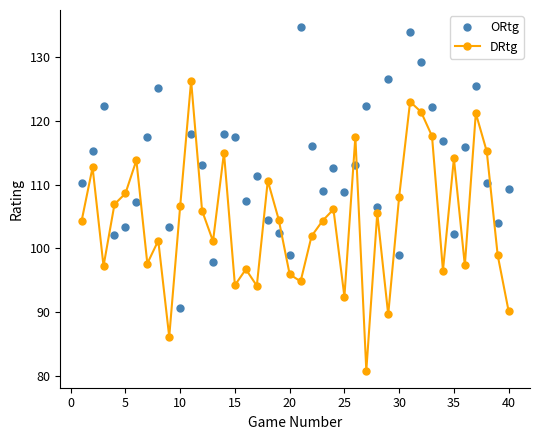

Rank the series by their maximum value, from highest to lowest.

ORtg, DRtg